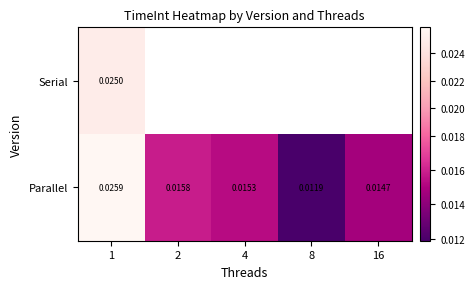

At 1, list the series in order from smallest to largest.

Serial, Parallel